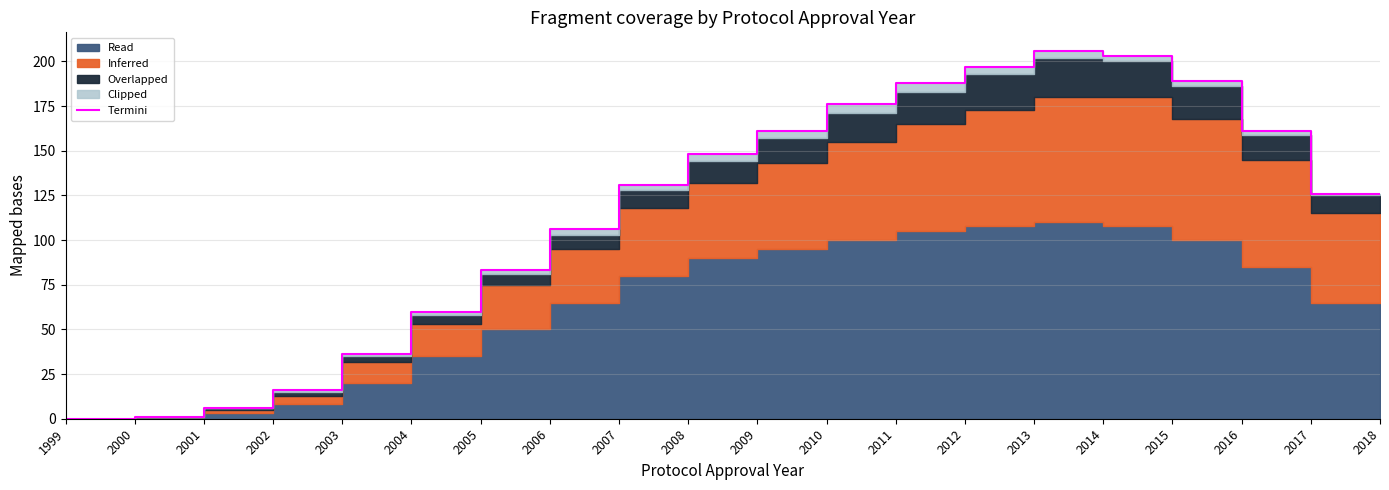

Reading right to left, extract all data points from this chart.

2018=126	2017=161	2016=189	2015=203	2014=206	2013=197	2012=188	2011=176	2010=161	2009=148	2008=131	2007=106	2006=83	2005=60	2004=36	2003=16	2002=6	2001=1	2000=0	1999=0